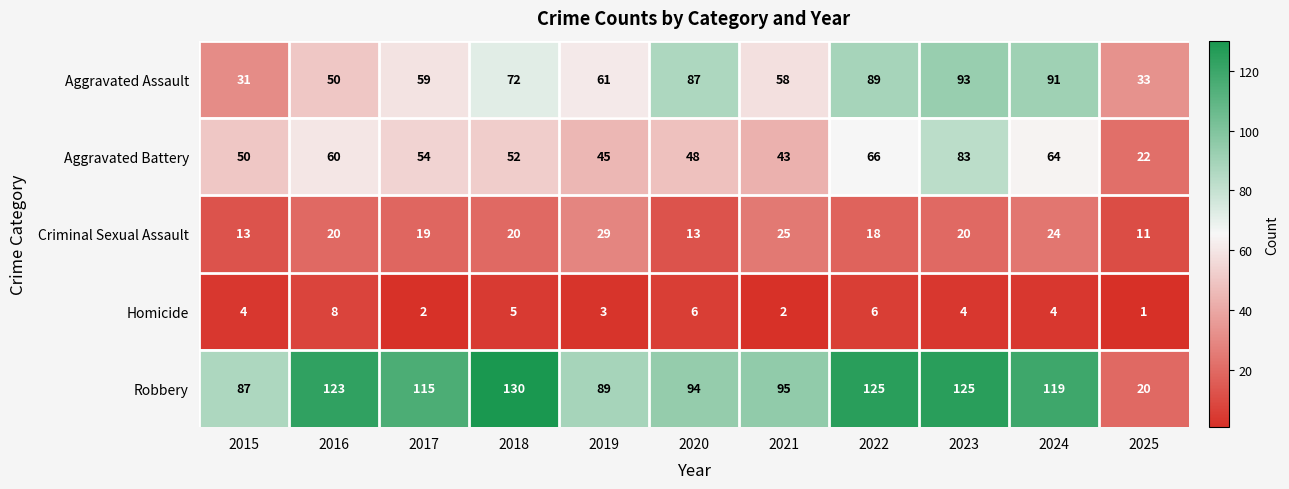

The Homicide series shows 3 at 2021. True or false?

False